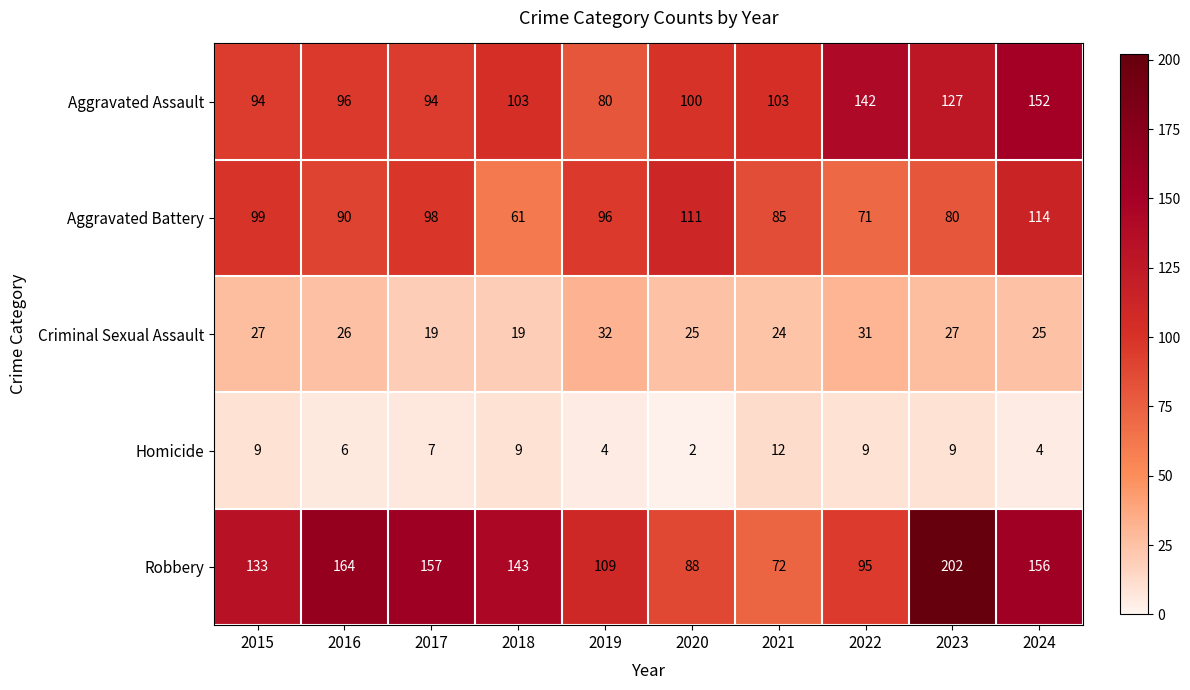

The value of Criminal Sexual Assault at 2020 is 25. True or false?

True